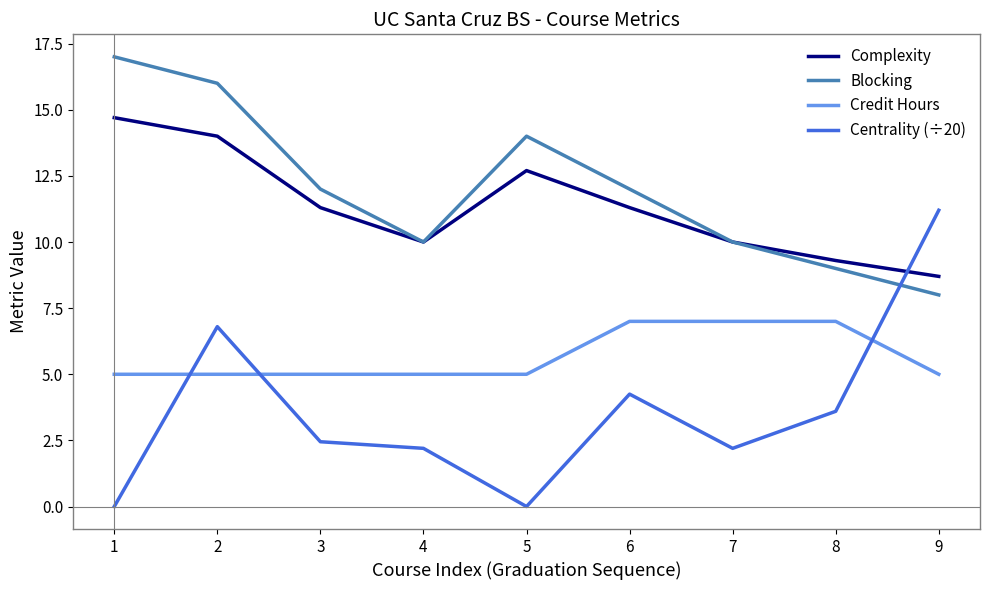

At how many categories does at least one series exceed 7?

9